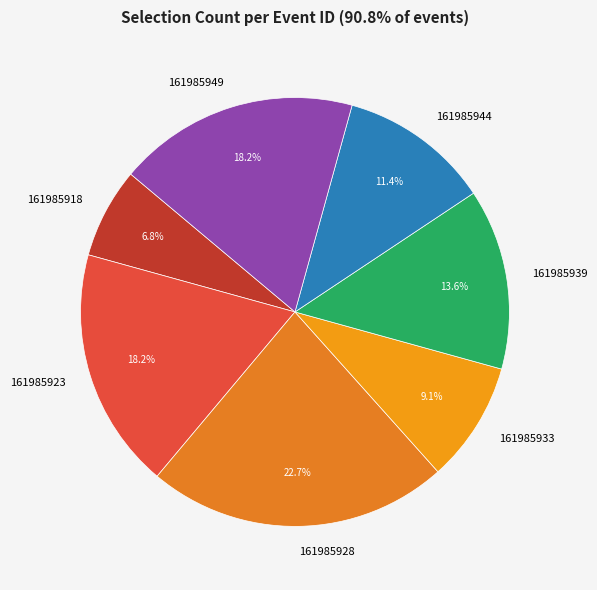

Combined, what portion of the pie is 161985944 and 161985933?

20.5%